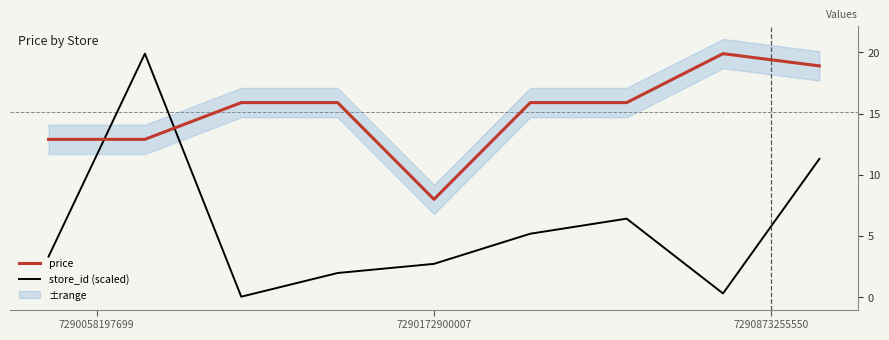

What is the difference between the price values at 4 and 3?

7.9